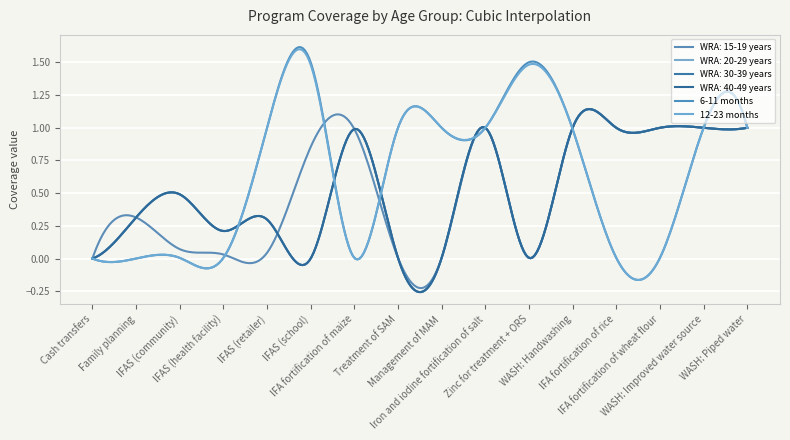

Which series has the widest spread of values?

6-11 months